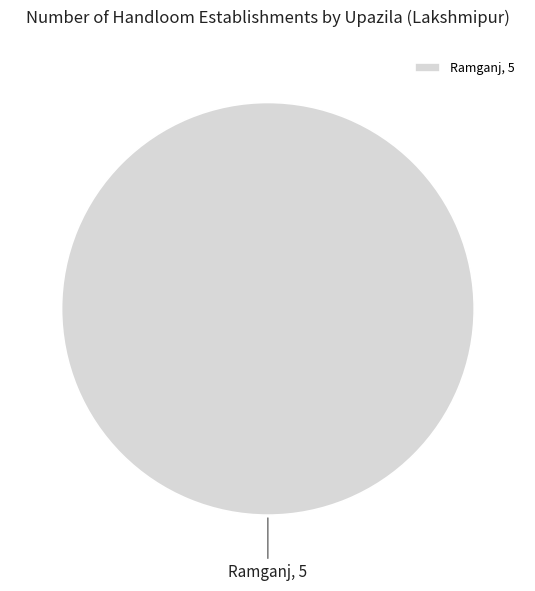

Is it true that Ramganj is 100% of the pie?

True